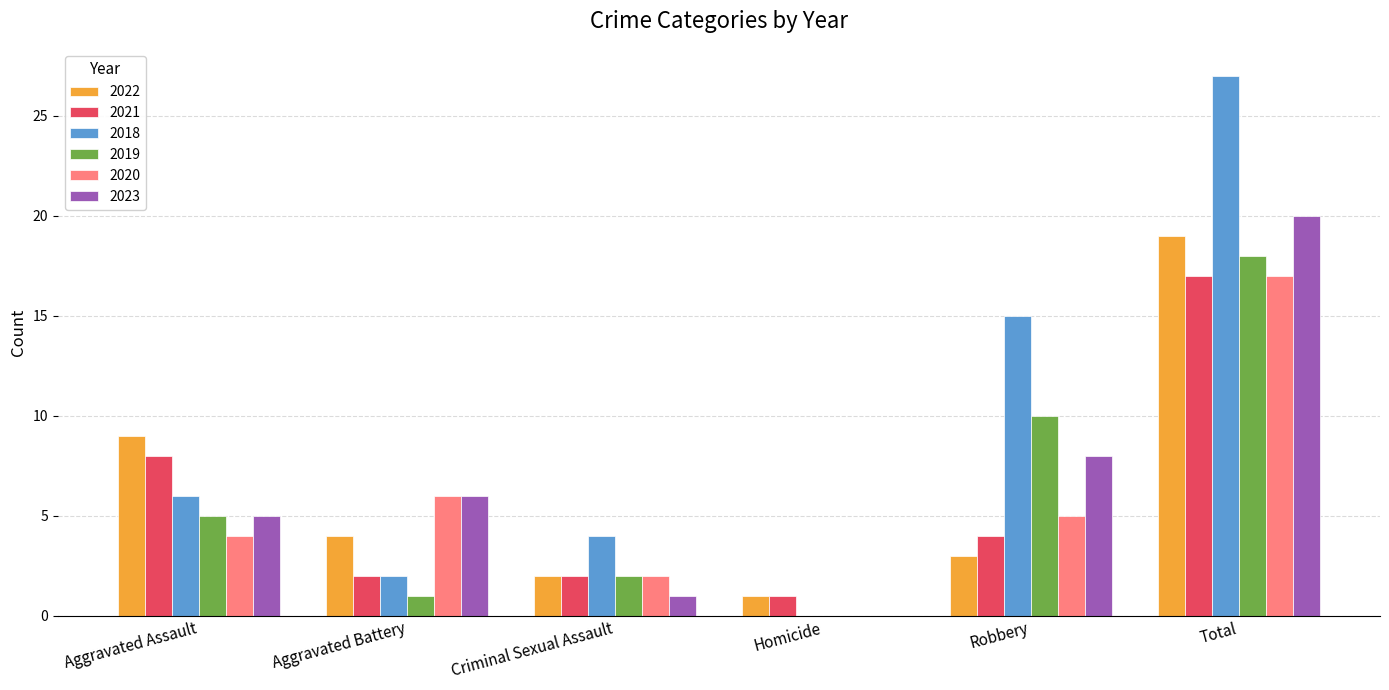

What is the sum of the 2020 values at Total and Aggravated Assault?

21